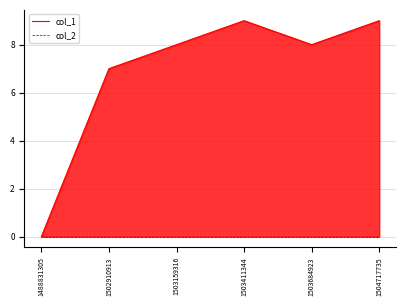

Is the value of col_2 at 1503159316 greater than the value of col_1 at 1503411344?

No